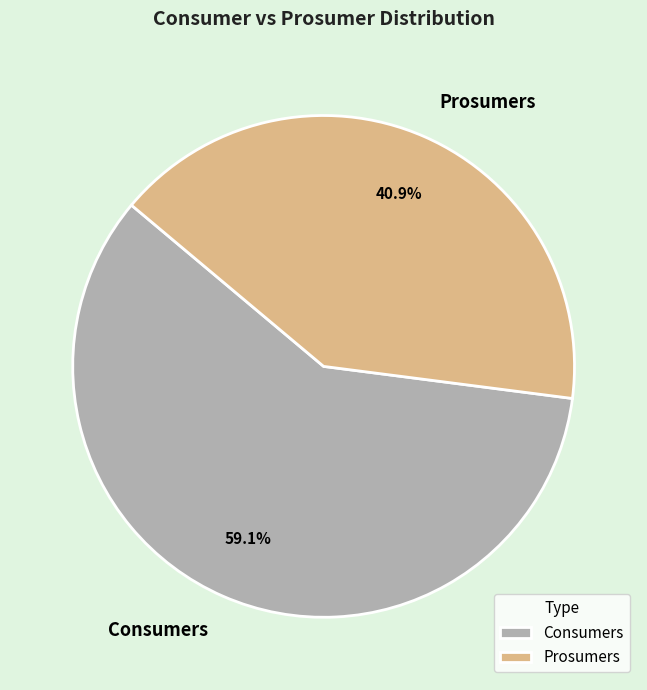

Is it true that Prosumers is 41% of the pie?

True